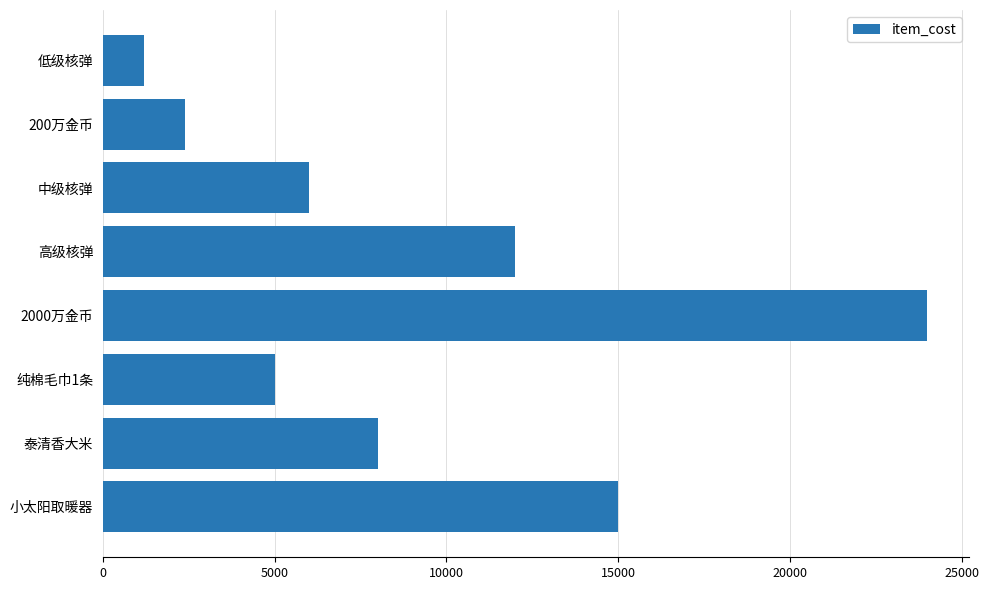

What is the average value?

9200